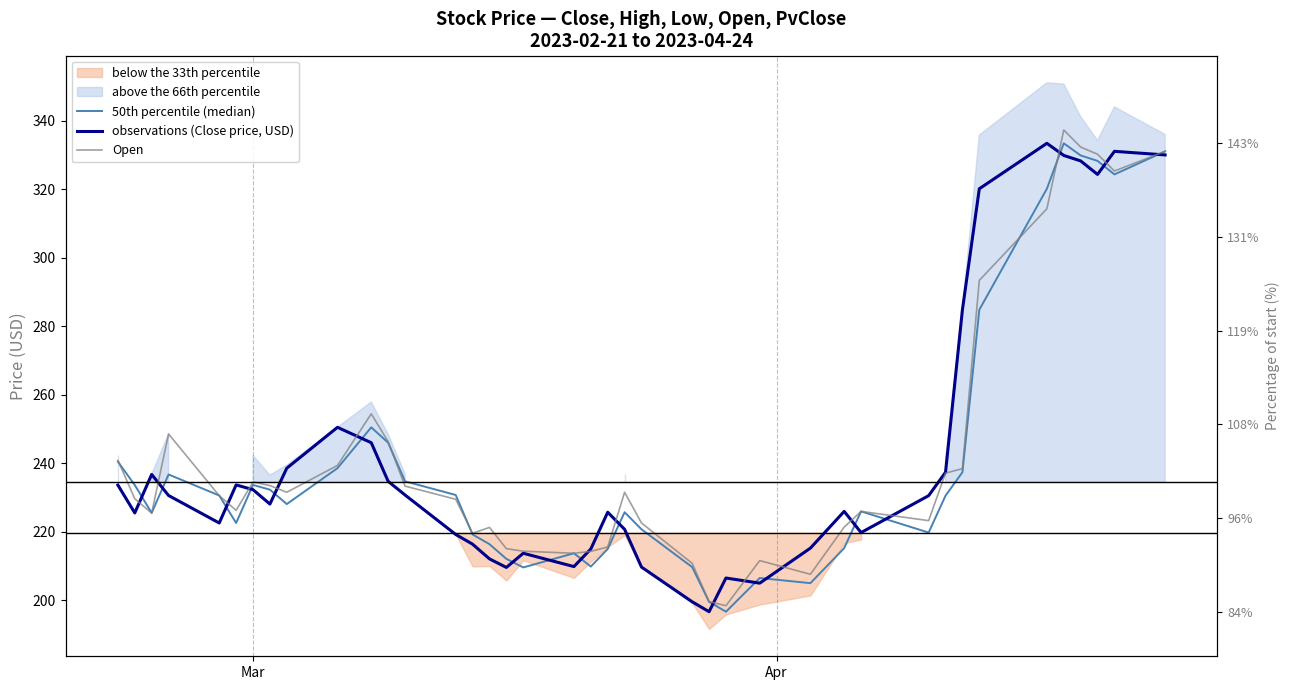

After their last crossing, which series has the higher values: observations (Close price, USD) or 50th percentile (median)?

50th percentile (median)